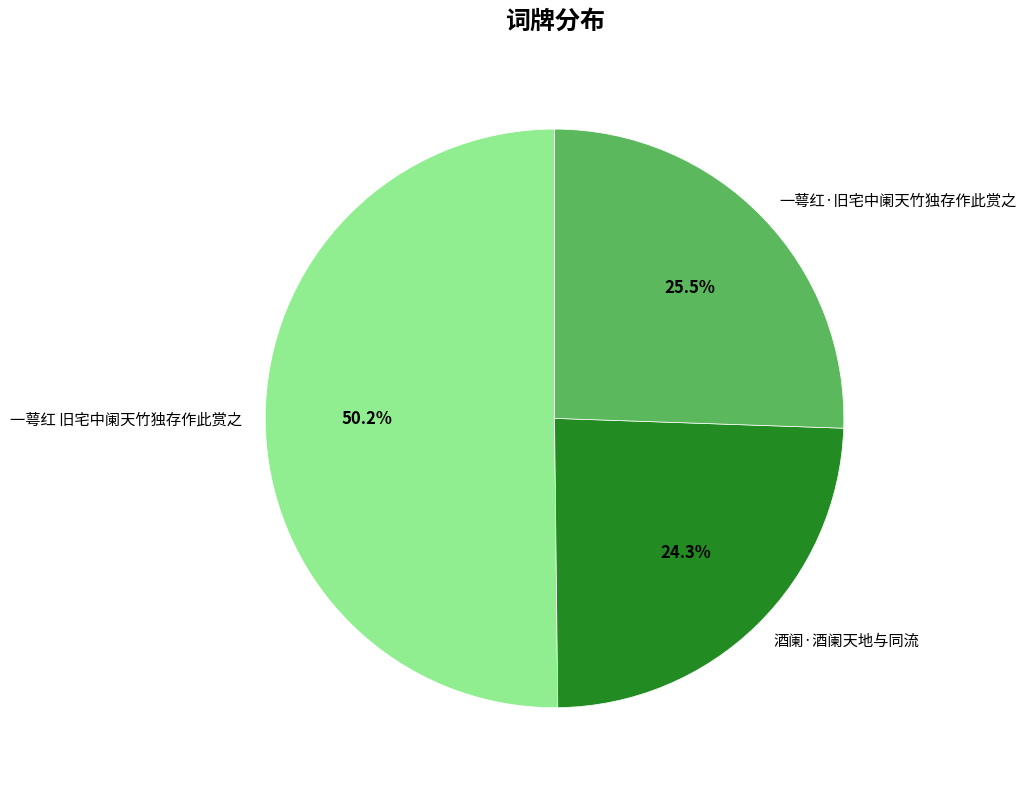

Which category has the biggest portion of the pie?

一萼红 旧宅中阑天竹独存作此赏之